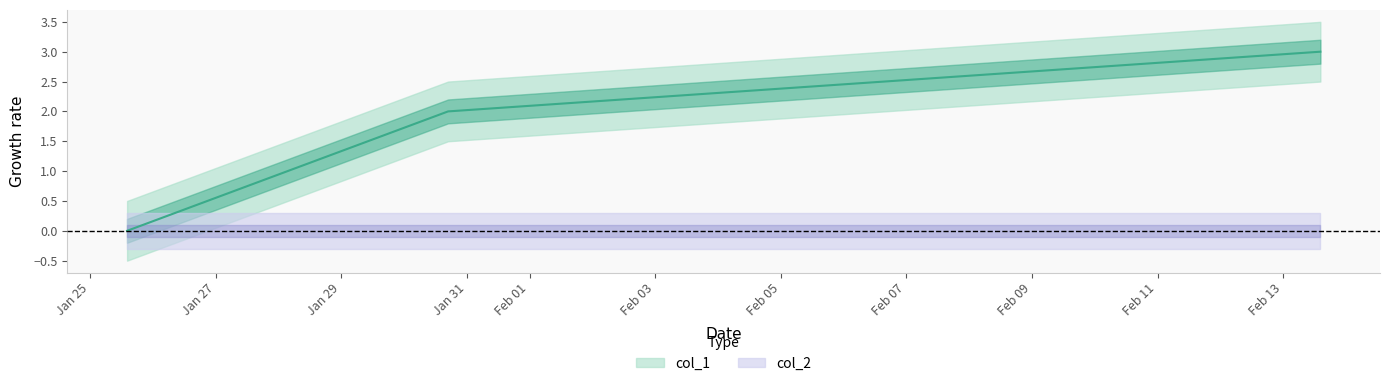

Reading right to left, what are all the values shown in this chart?

3	2	0